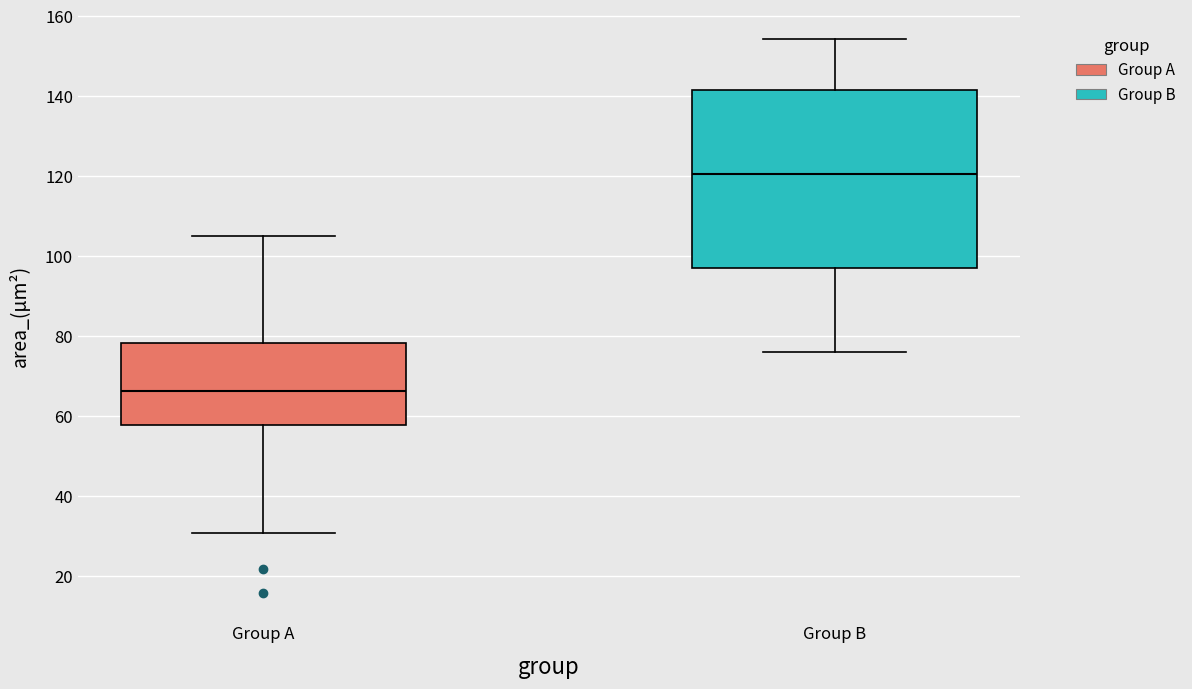

Reading left to right, read every box against the y-axis: the position of its median line, the range the box covers, and the ends of its whiskers. The values are not printed on the chart, so give them approximately, as read against the axis.

Group A: median 66, box 58 to 78, whiskers 30 to 106
Group B: median 120, box 96 to 142, whiskers 76 to 154